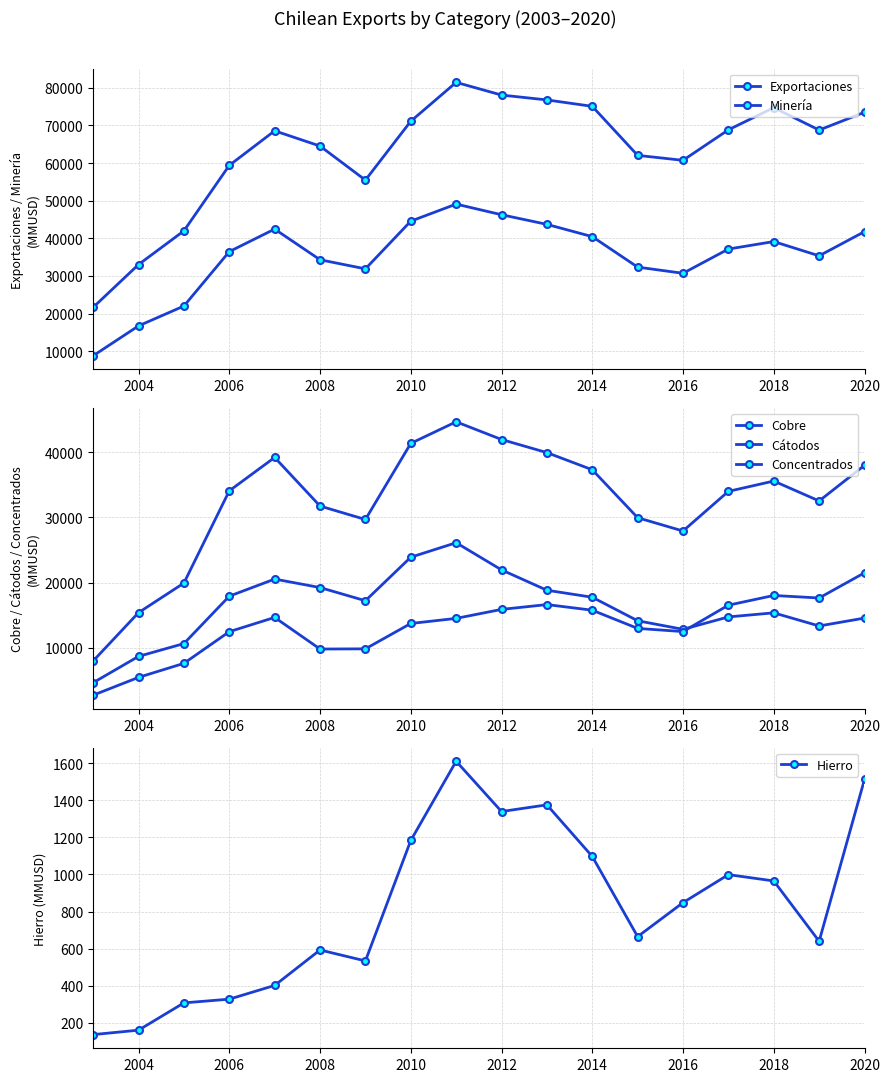

True or false: Concentrados and Cobre intersect in this chart.

False